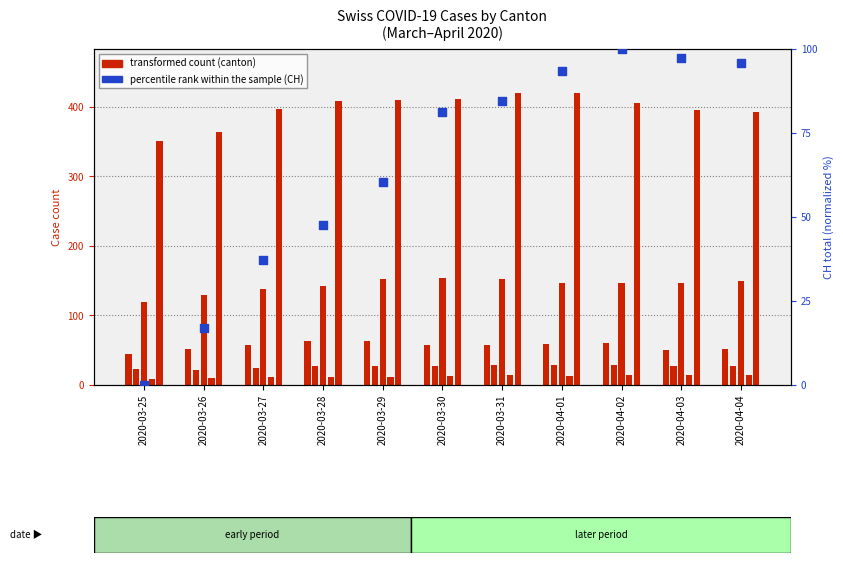

Between 2020-03-25 and 2020-03-28, which is larger?

2020-03-28